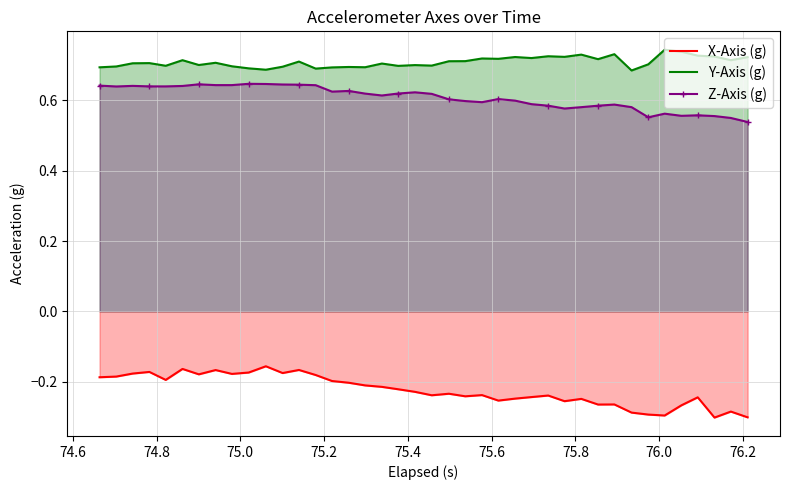

True or false: Y-Axis (g) and Z-Axis (g) cross at least once.

False